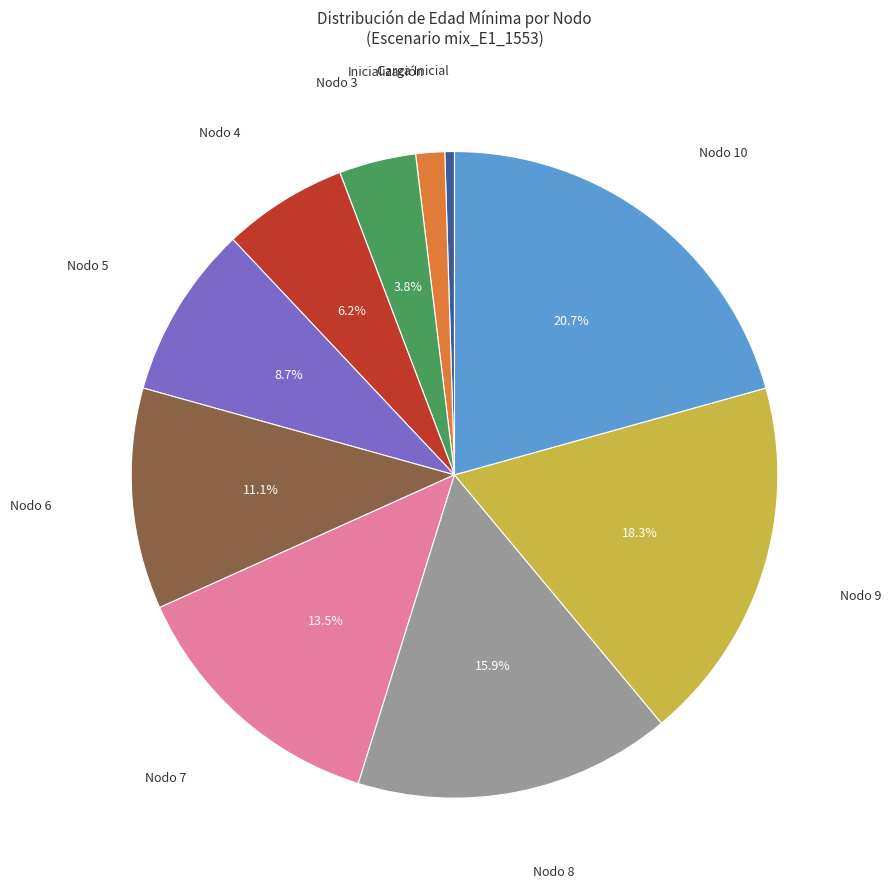

Does any single category account for the majority?

No